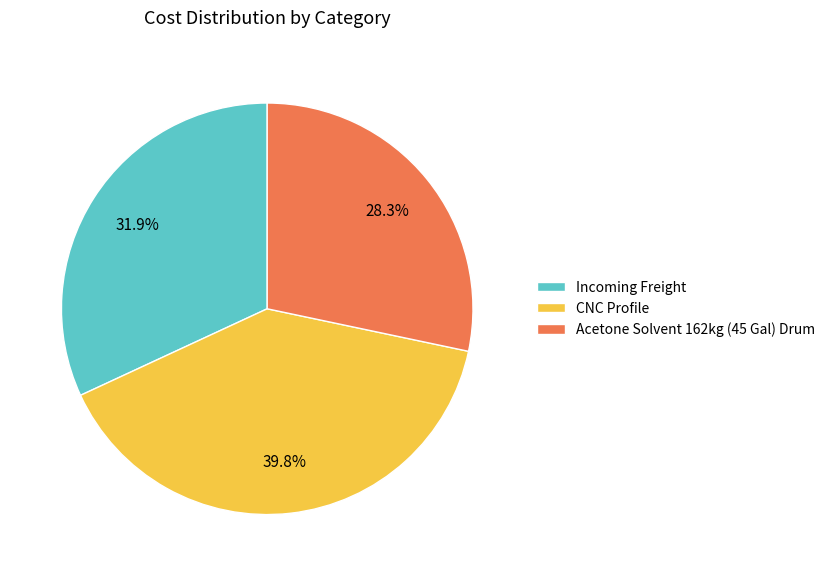

Is CNC Profile the majority of the pie?

No